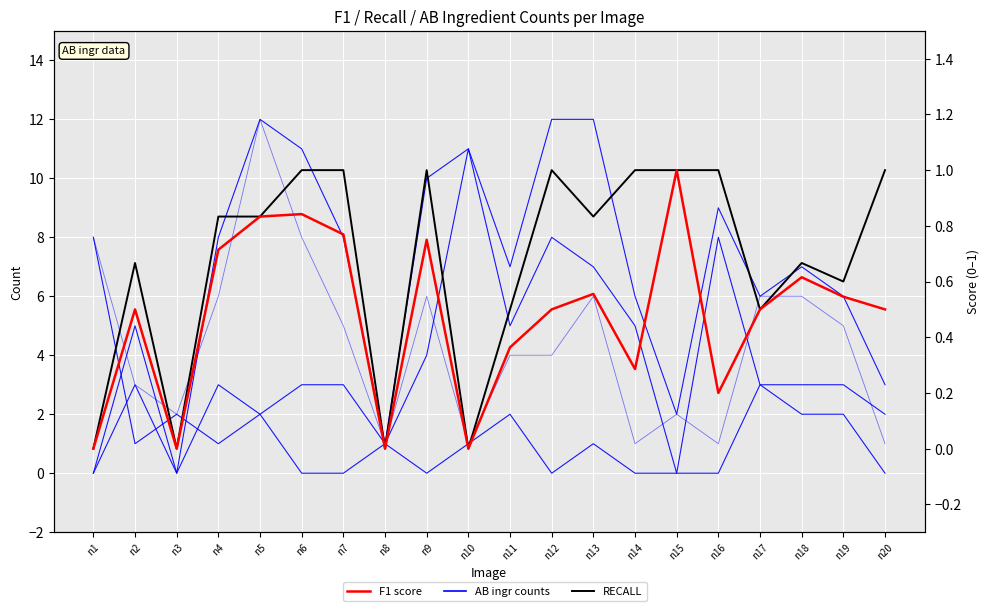

True or false: Missed (FN) has more than 1 interior local peaks.

True